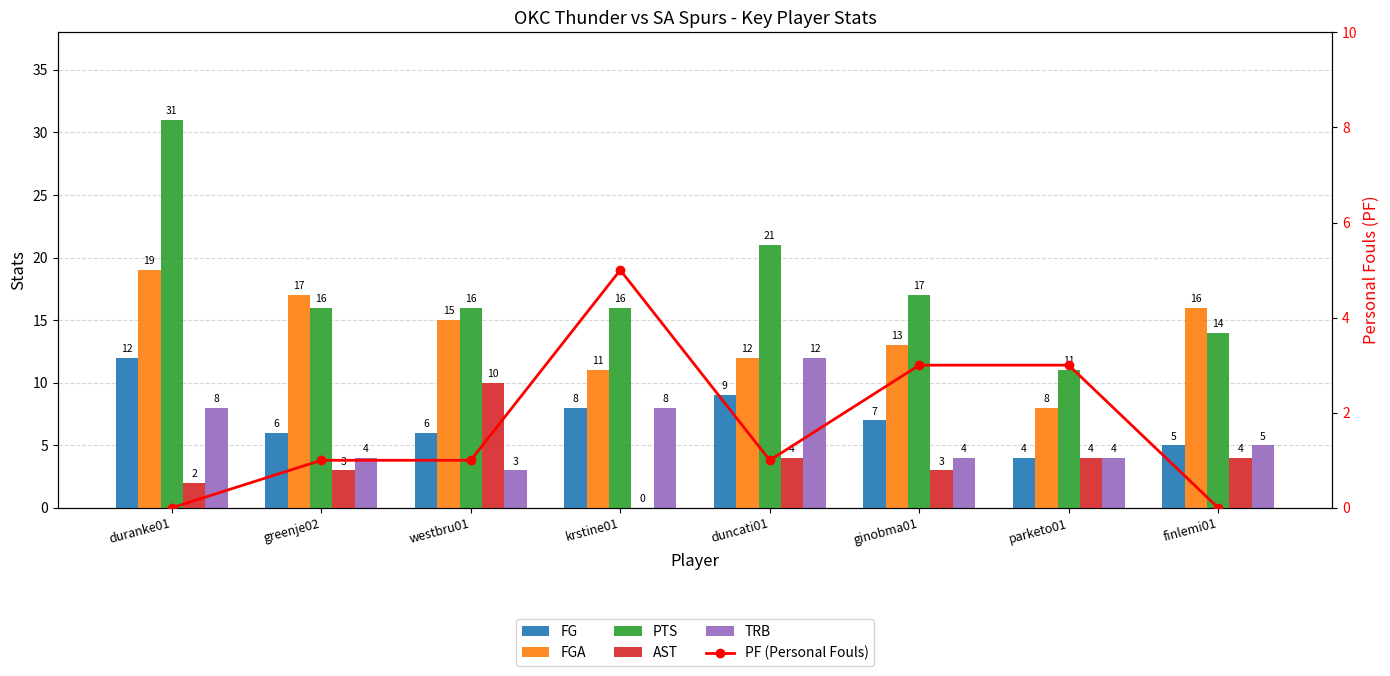

Between westbru01 and parketo01, which series saw the biggest shift?

FGA